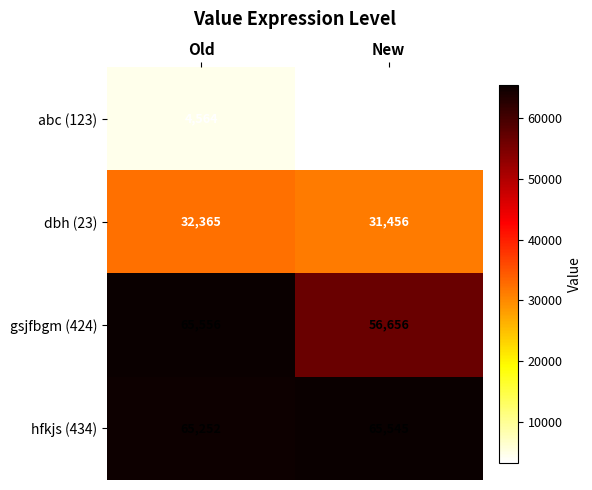

What is the spread (max minus min) of values at Old?

60992